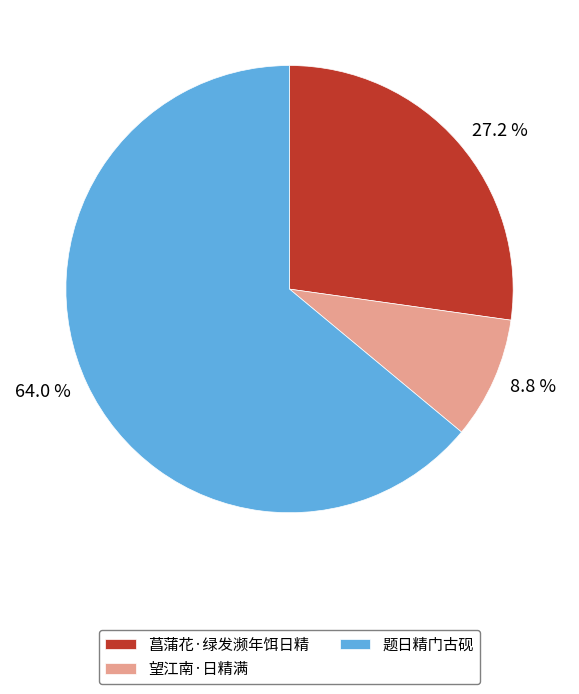

Which category accounts for the majority?

题日精门古砚